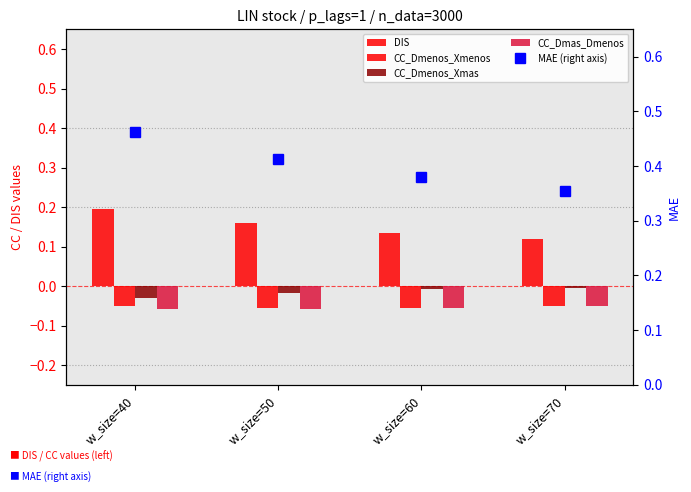

Reading left to right, what are all the values shown in this chart?

DIS: 0.2	0.2	0.1	0.1
CC_Dmenos_Xmenos: -0.1	-0.1	-0.1	-0.0
CC_Dmenos_Xmas: -0.0	-0.0	-0.0	-0.0
CC_Dmas_Dmenos: -0.1	-0.1	-0.1	-0.1
MAE (right axis): 0.5	0.4	0.4	0.4